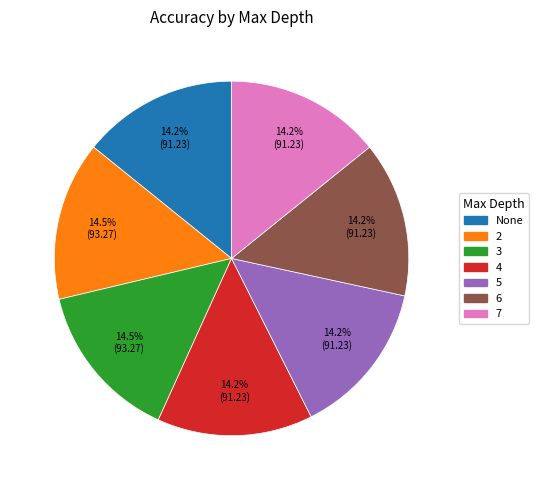

What percentage is NOT represented by 7?

85.8%